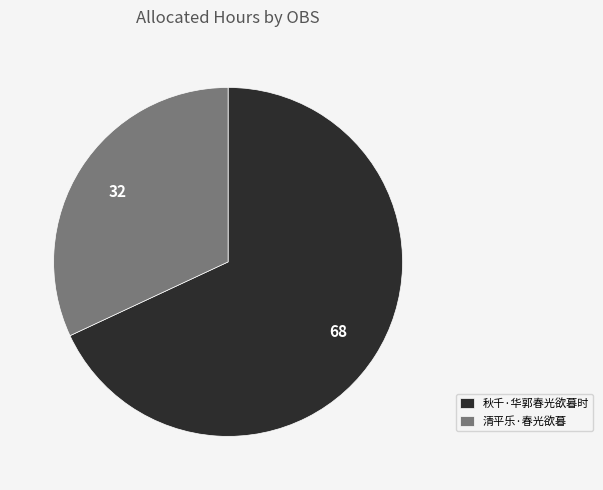

How many segments does this pie chart have?

2